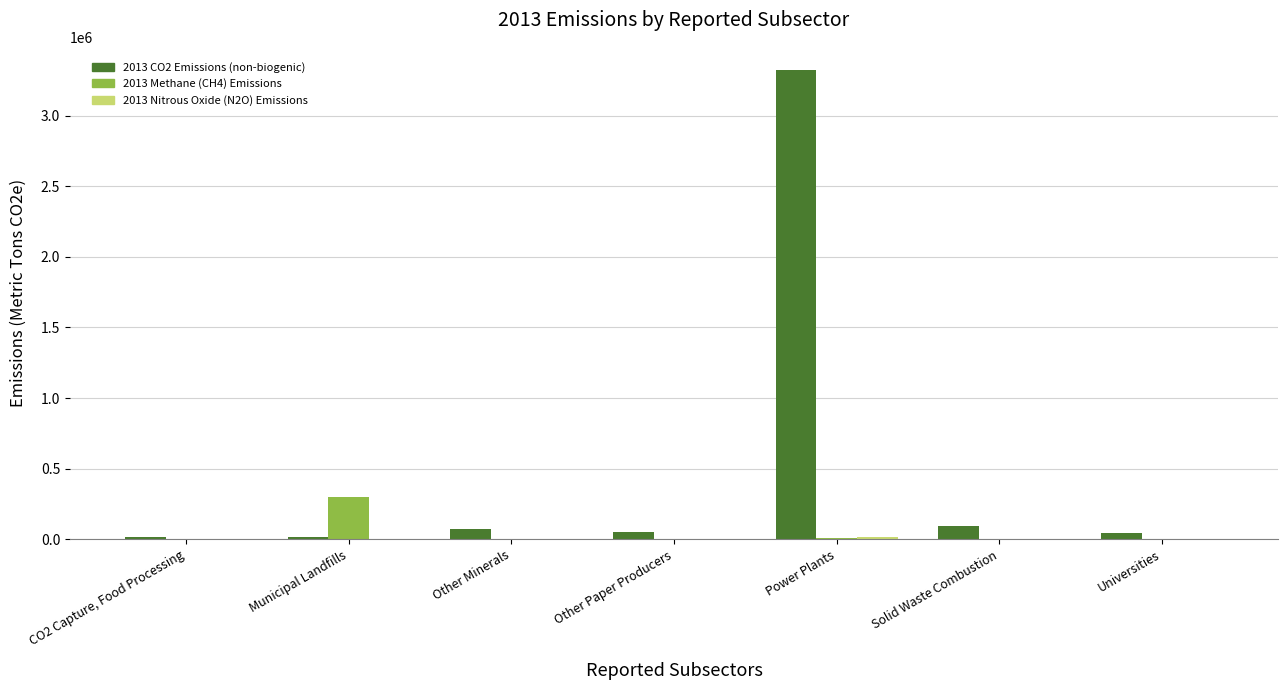

The 2013 Methane (CH4) Emissions series shows 296616.5 at Municipal Landfills. True or false?

True